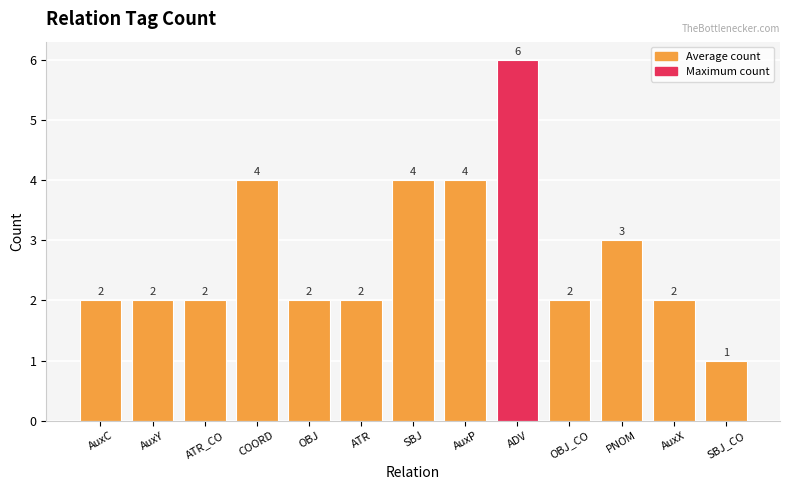

Reading right to left, extract all data points from this chart.

SBJ_CO=1	AuxX=2	PNOM=3	OBJ_CO=2	ADV=6	AuxP=4	SBJ=4	ATR=2	OBJ=2	COORD=4	ATR_CO=2	AuxY=2	AuxC=2